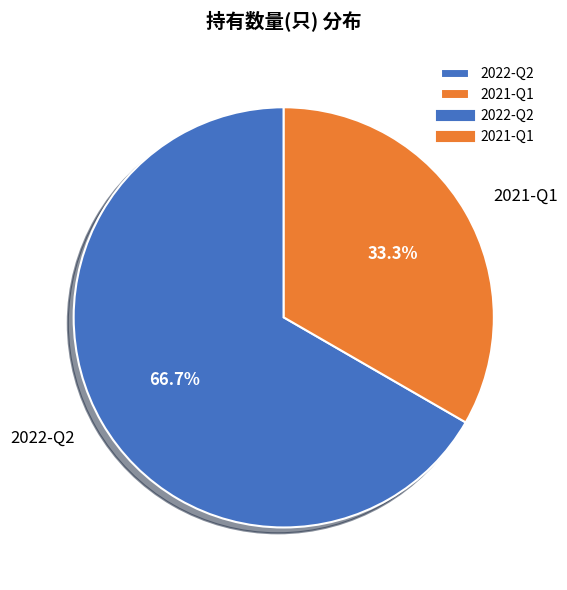

Between 2022-Q2 and 2021-Q1, which is larger?

2022-Q2